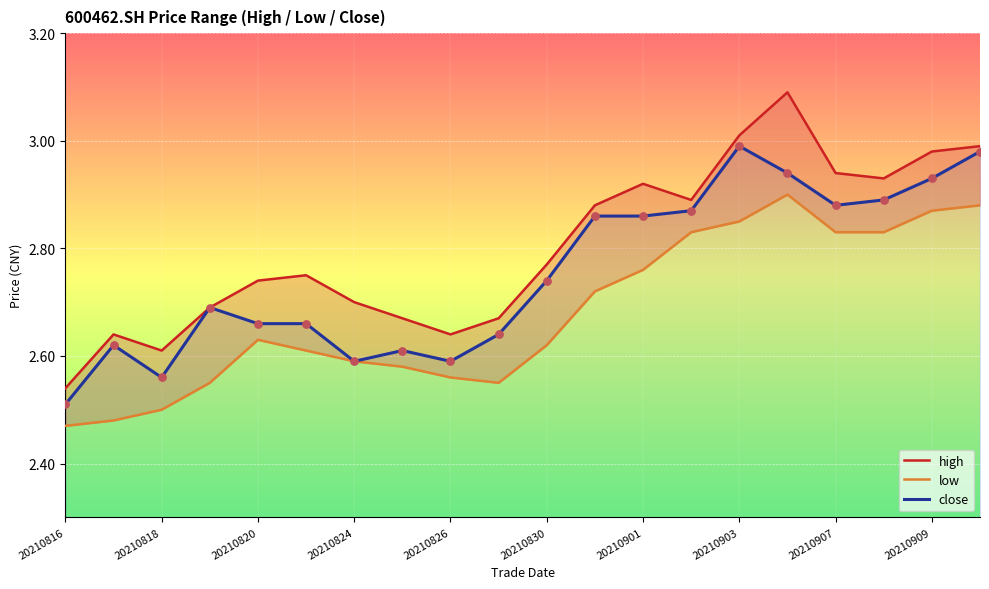

At how many categories does at least one series exceed 2?

20